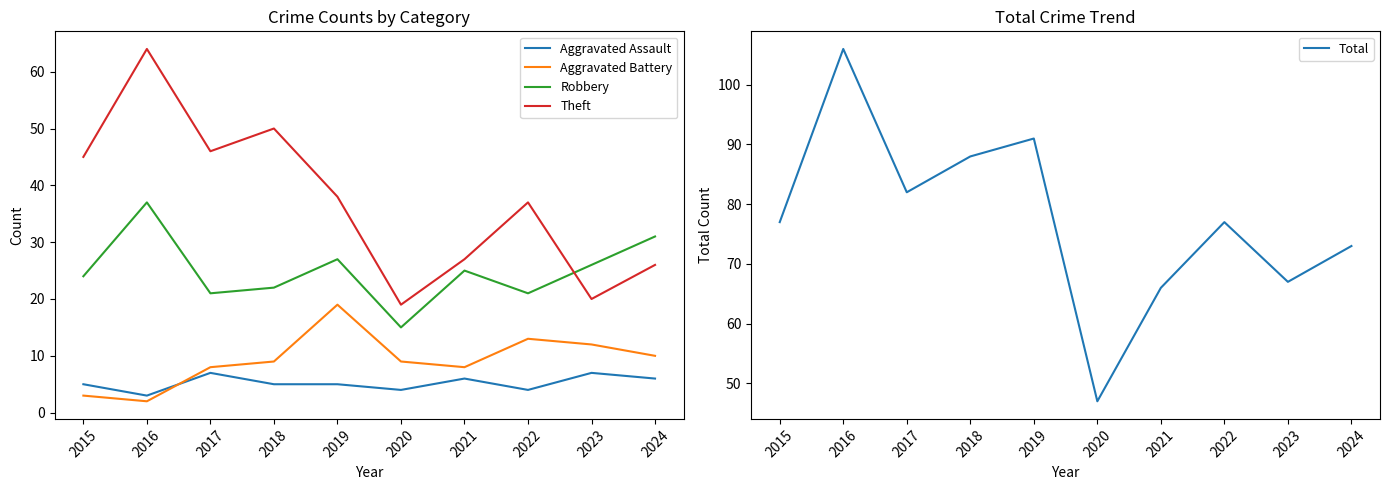

At which category does Aggravated Battery reach its first local peak?

2019